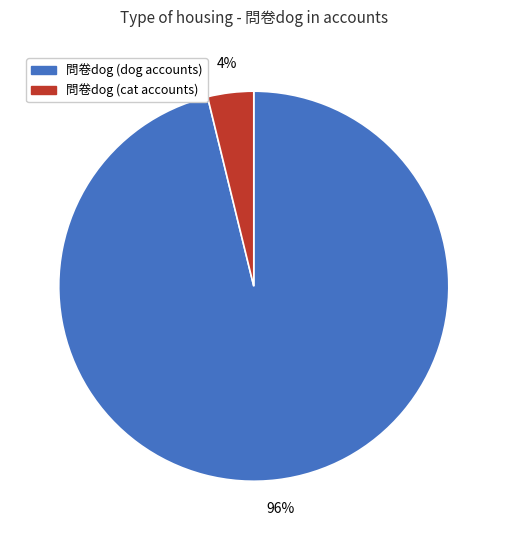

Does any single category account for the majority?

Yes